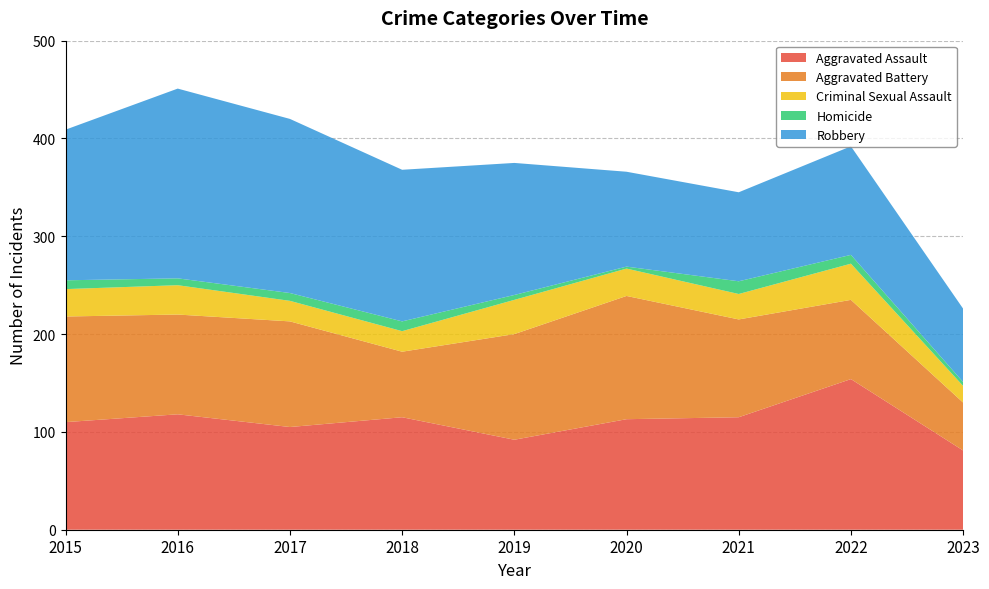

Reading right to left, list all the values displayed in this chart.

Aggravated Assault: 81	154	115	113	92	115	105	118	110
Aggravated Battery: 49	81	100	126	108	67	108	102	108
Criminal Sexual Assault: 17	37	26	28	35	21	21	30	28
Homicide: 4	9	13	2	5	10	8	7	9
Robbery: 75	111	91	97	135	155	178	194	154